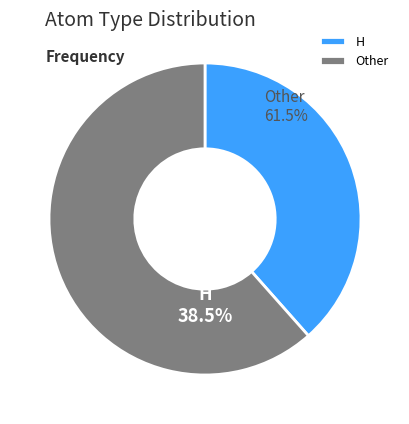

Is O the majority of the pie?

No